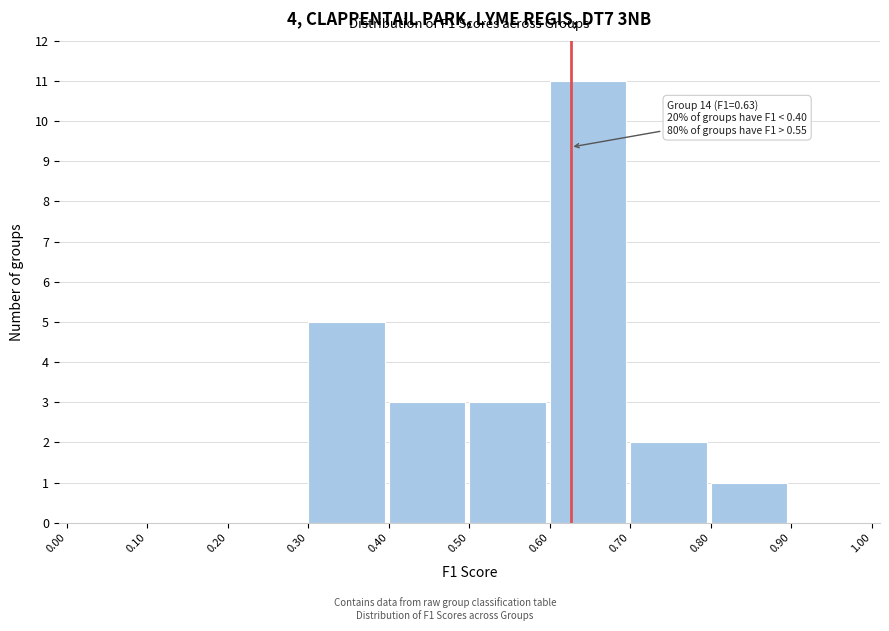

Over which range of the x-axis is the bar tallest?

0.60 to 0.70